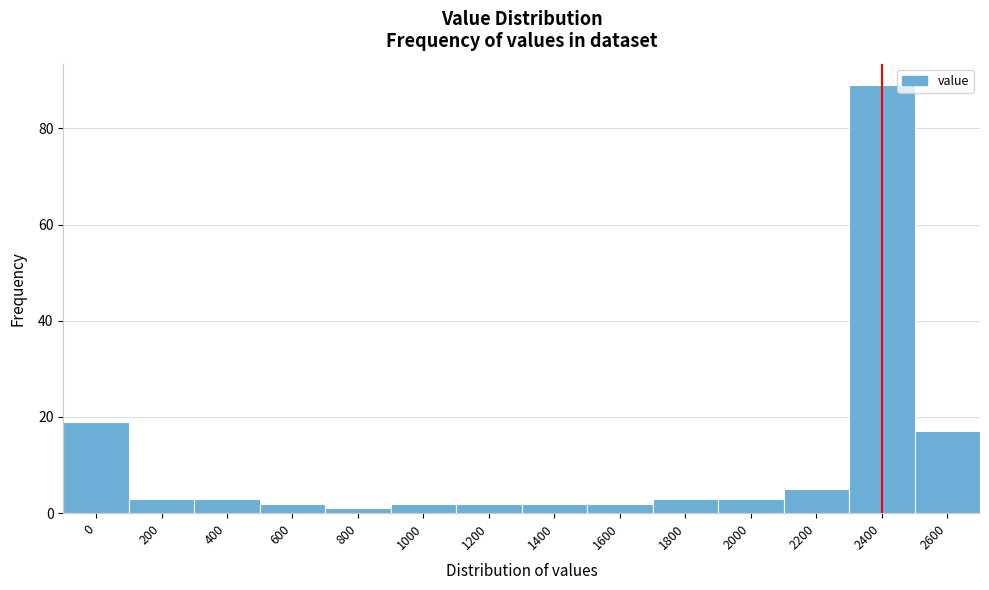

Reading left to right, what are all the values shown in this chart?

19	3	3	2	1	2	2	2	2	3	3	5	89	17